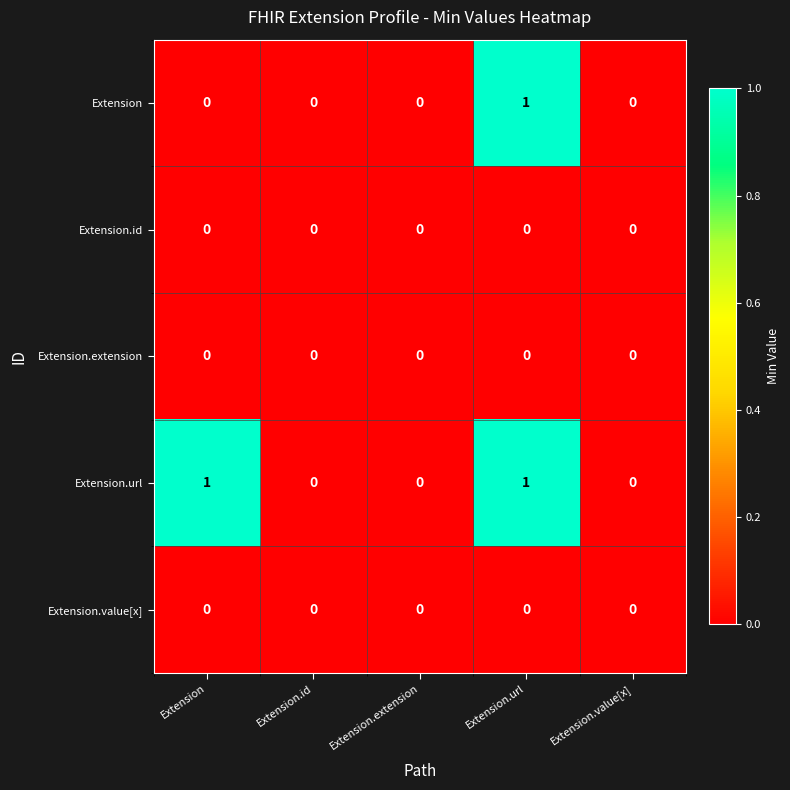

The value of Extension.extension at Extension is 0. True or false?

True